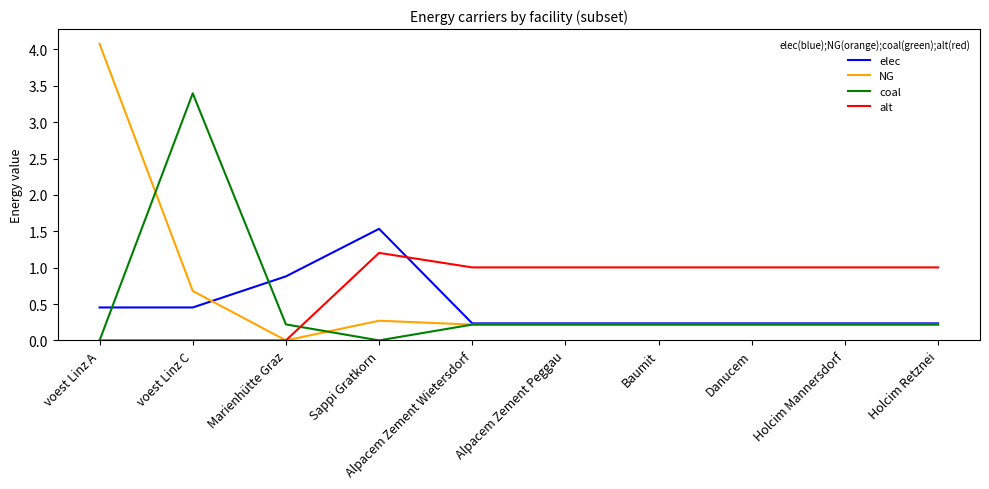

Which series changed the most between voest Linz A and Alpacem Zement Wietersdorf?

NG